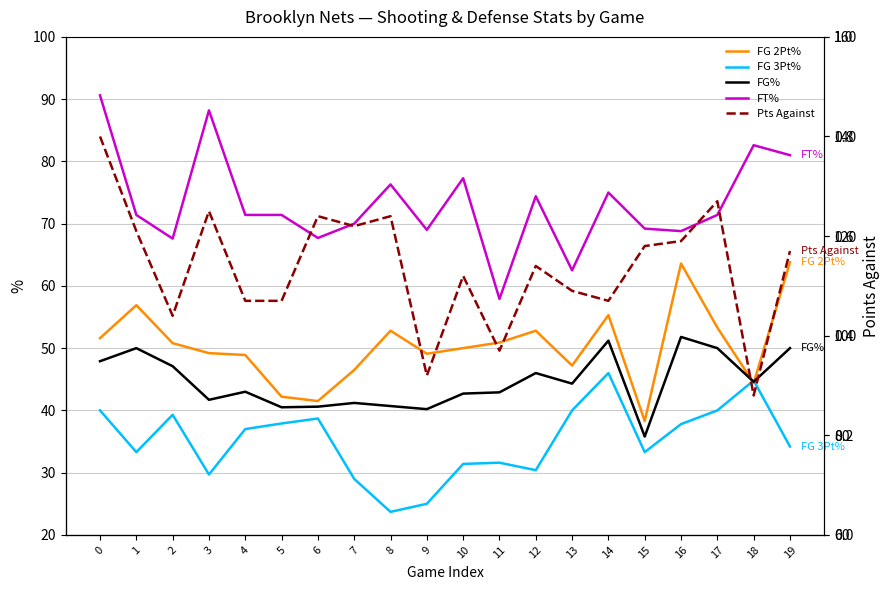

What is the difference between the Pts Against values at 0 and 18?

52.0